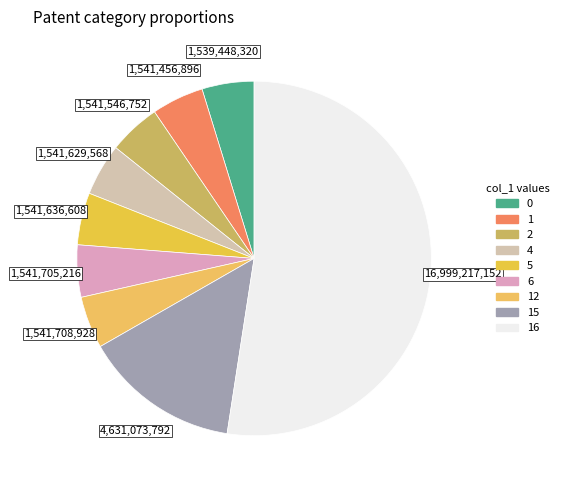

Which category has the biggest portion of the pie?

16